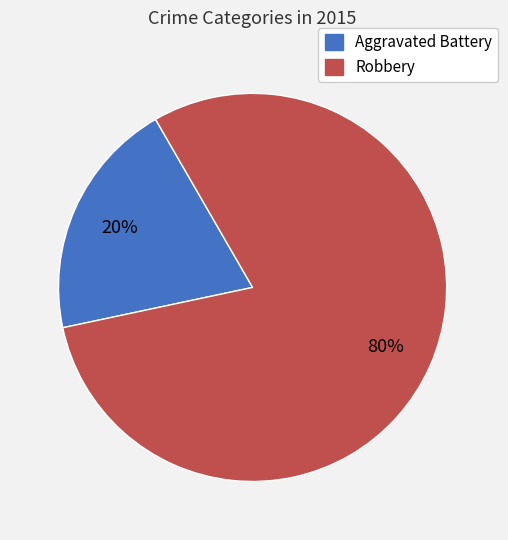

How many slices are in this pie chart?

2